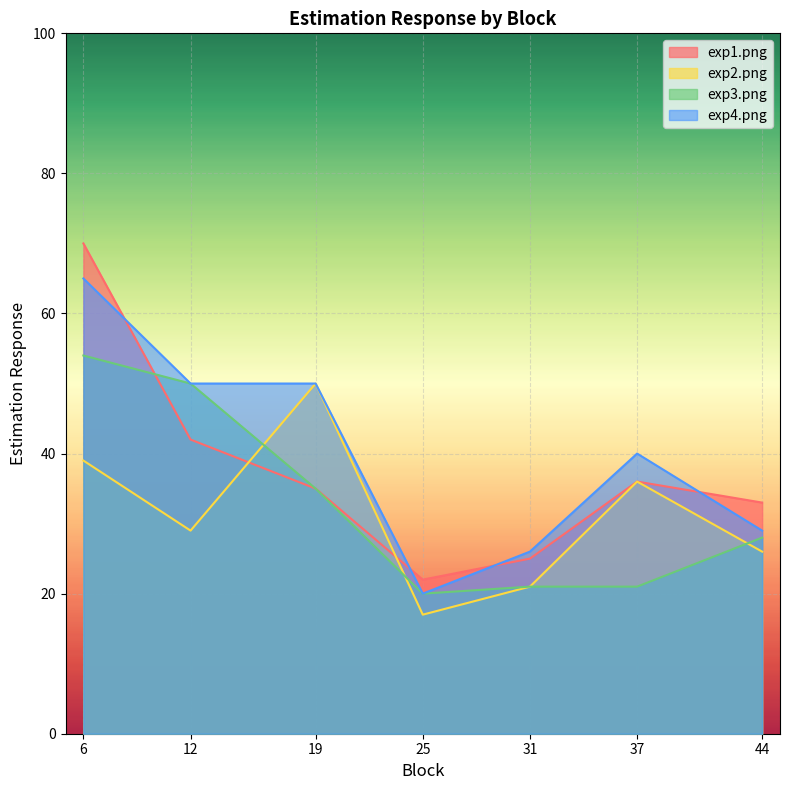

Which has a higher value, 19 or 6?

6